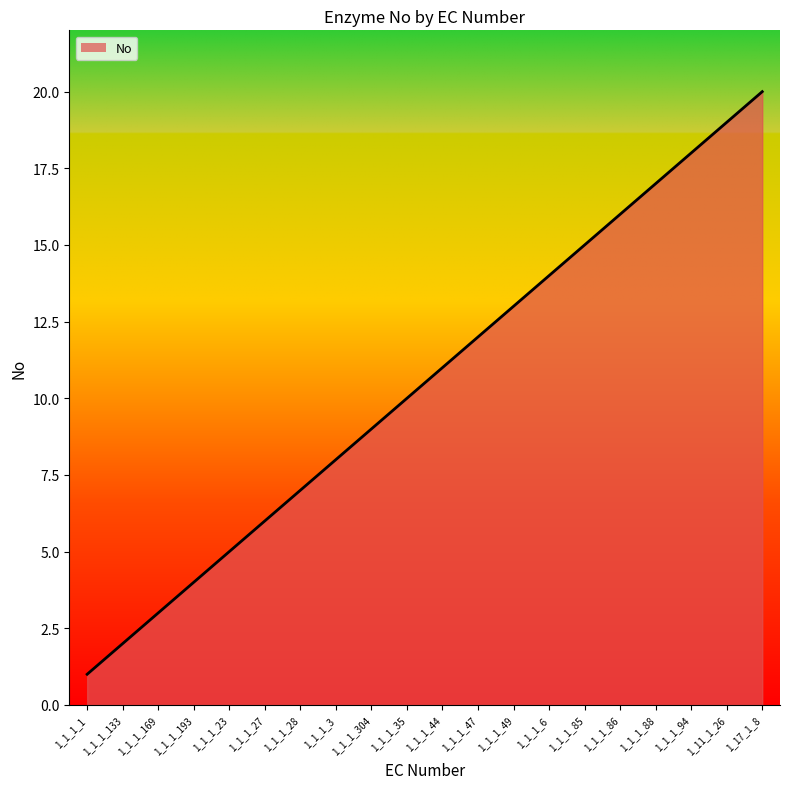

Which category has the highest value across all series?

1_17_1_8